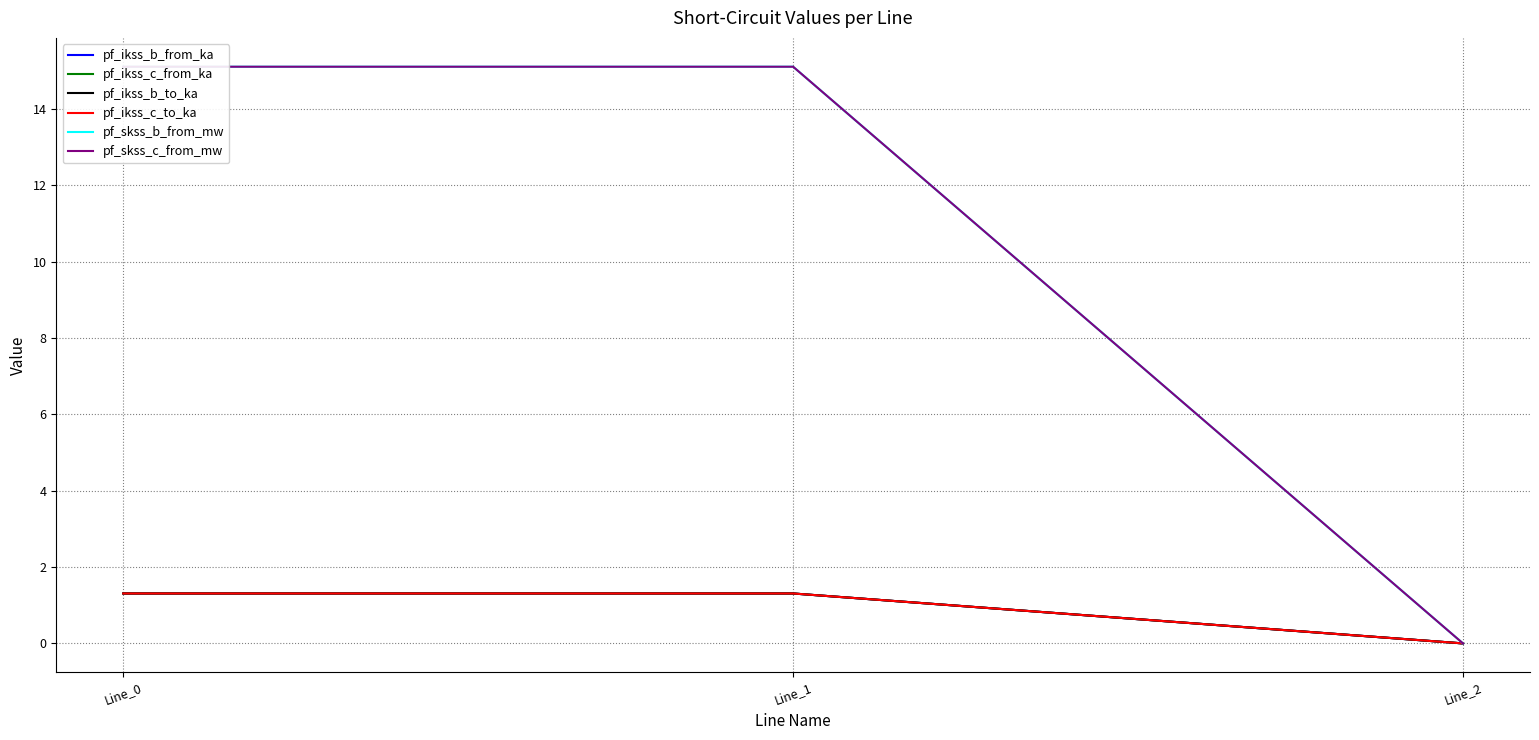

Read the pf_ikss_c_from_ka value at Line_0.

1.3